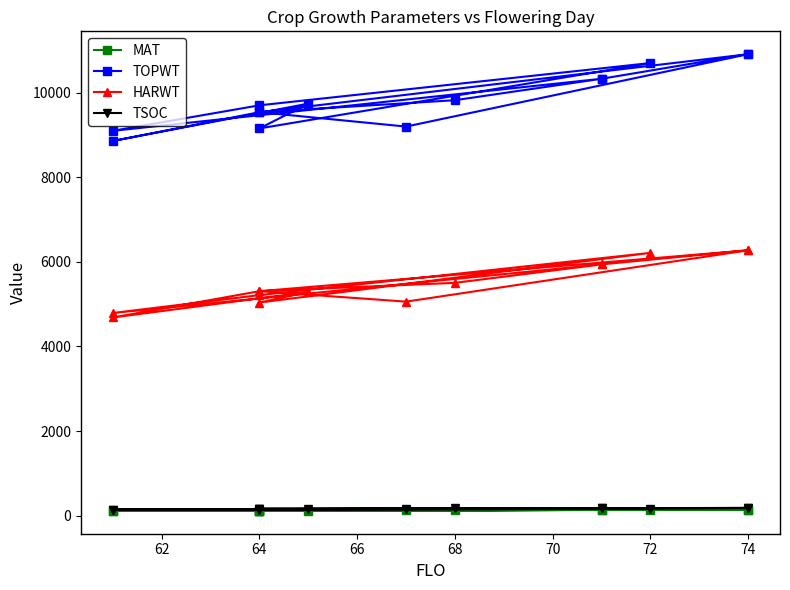

Which series has the widest spread of values?

TOPWT